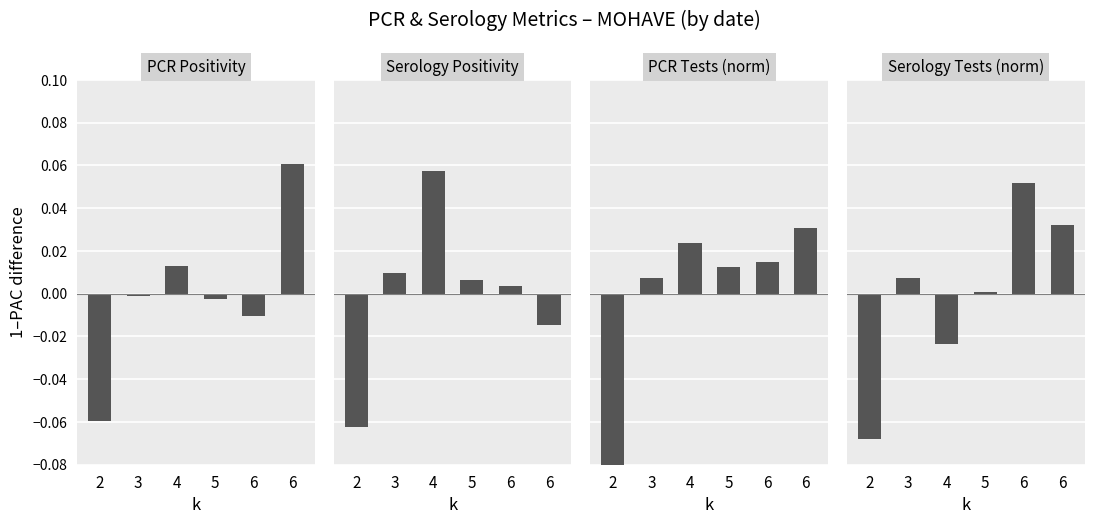

What is the total value across all series at 6?

0.1